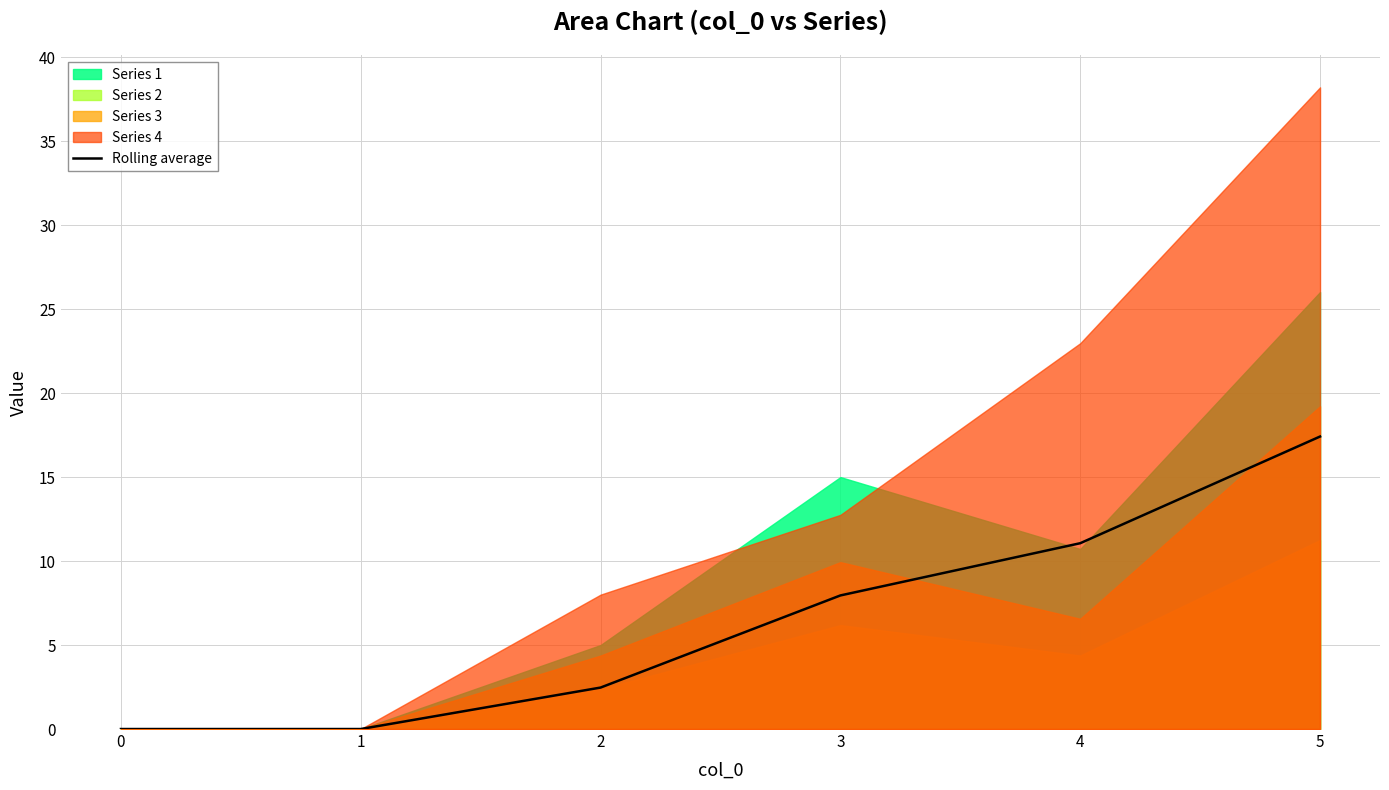

At which label is the value closest to 8?

3